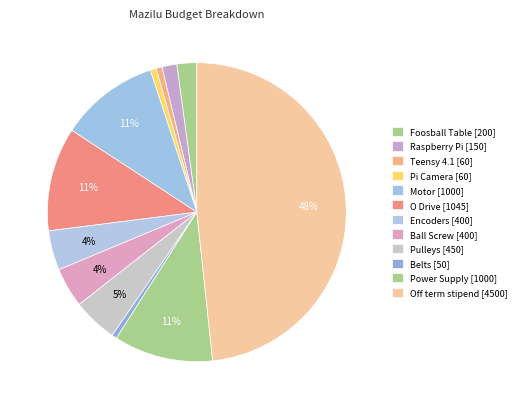

How many segments does this pie chart have?

12